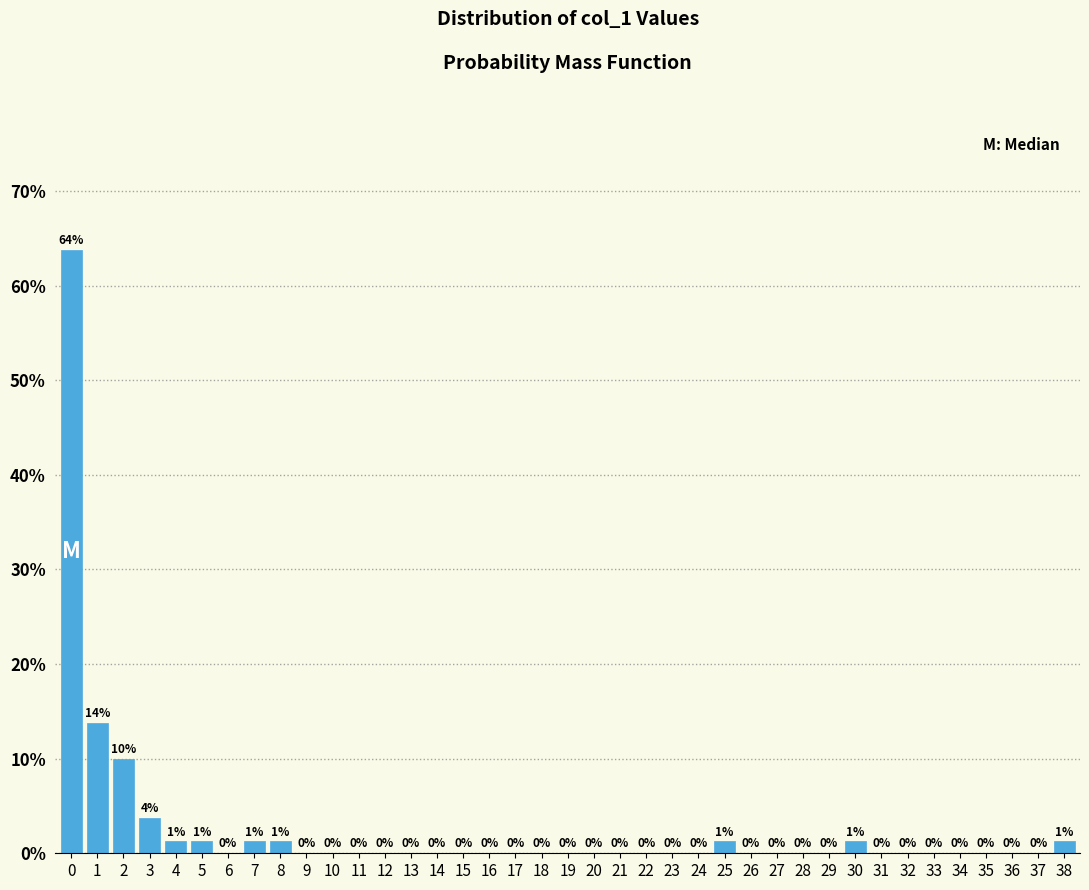

The chart shows a value of 21.3 at 0. True or false?

False